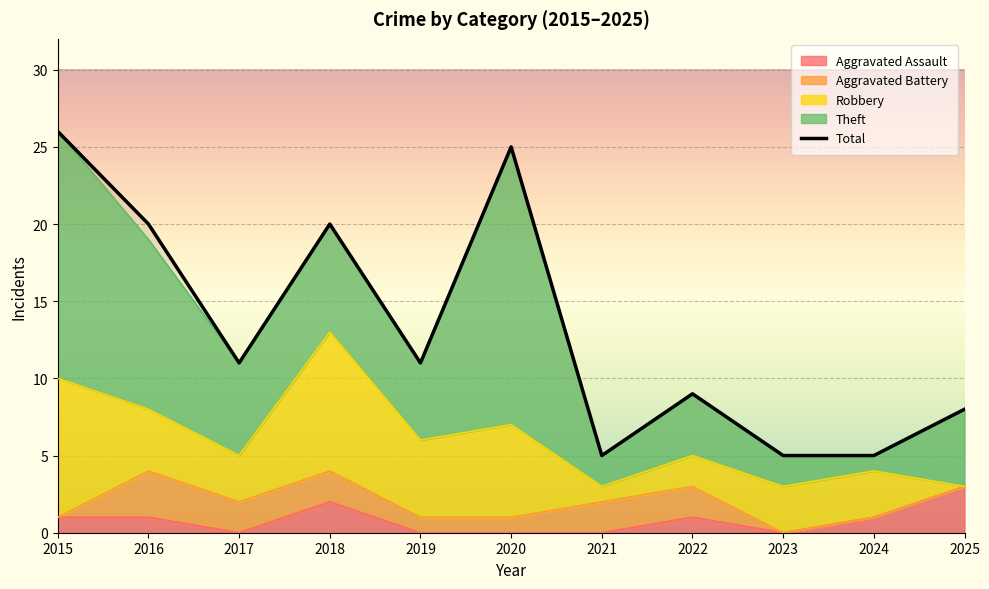

Where is the data nearest to the value 15?

2017